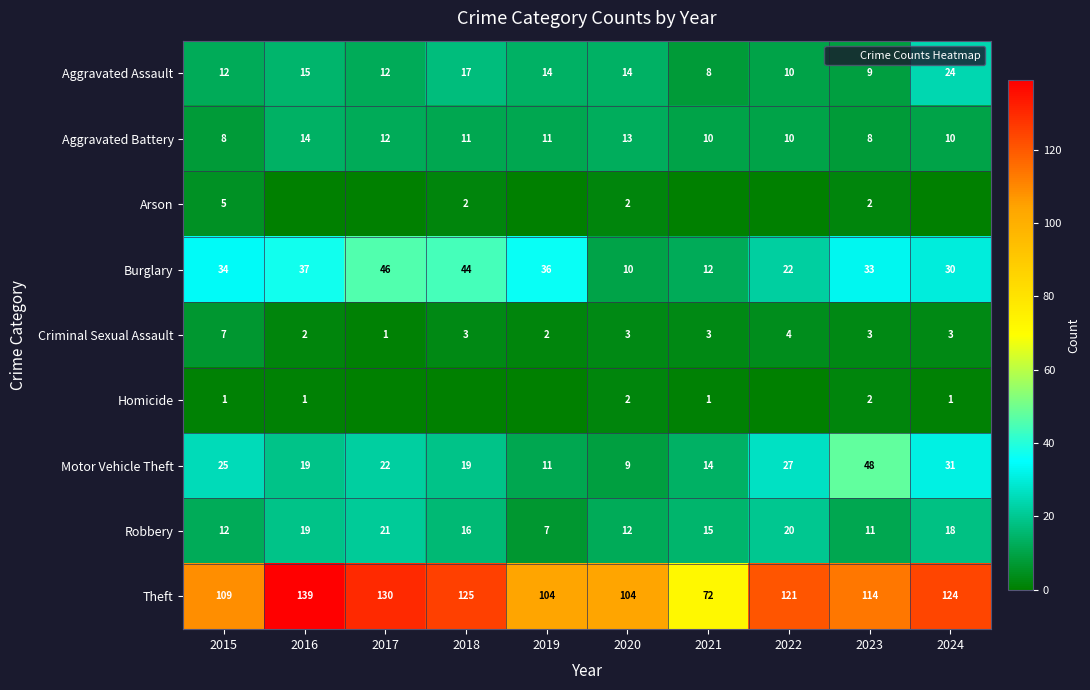

Is it true that Theft equals 121 at 2022?

True